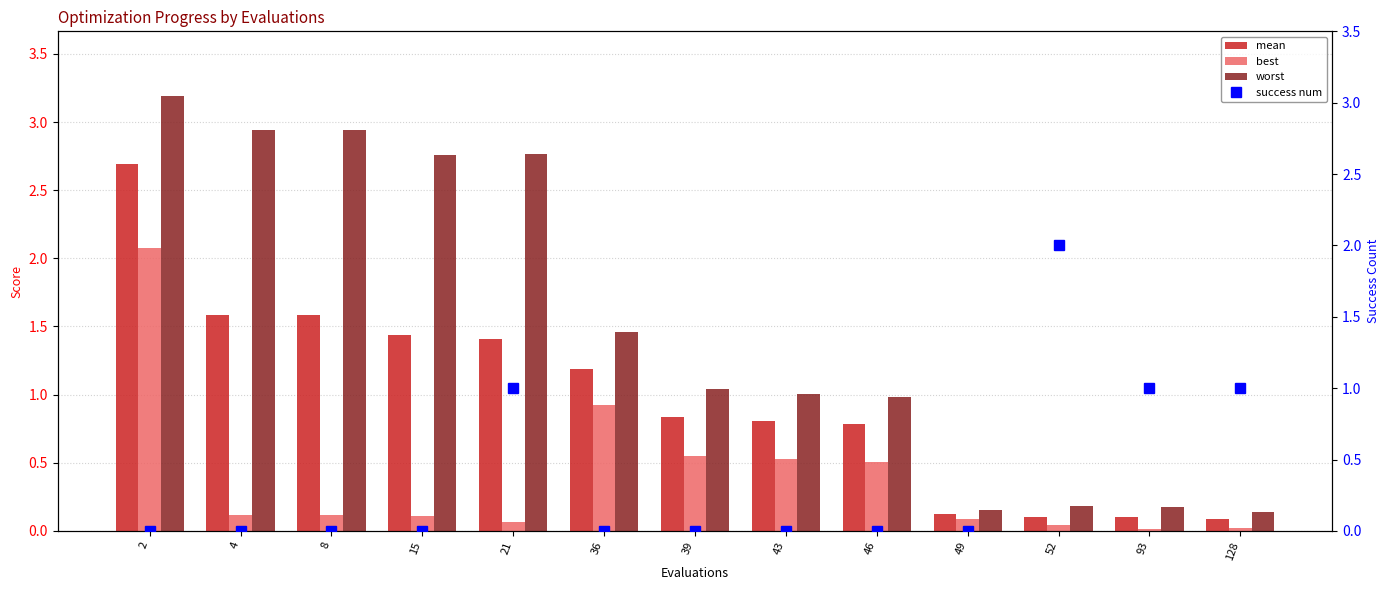

What is the value of the best bar at the 10th from the left?

0.1